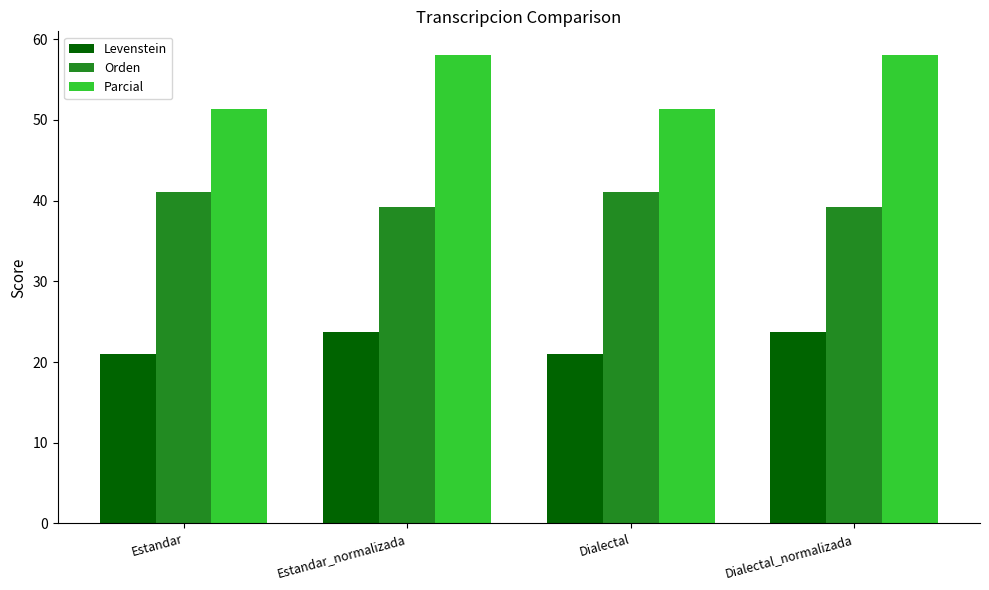

What is the sum of all Parcial values?

218.8